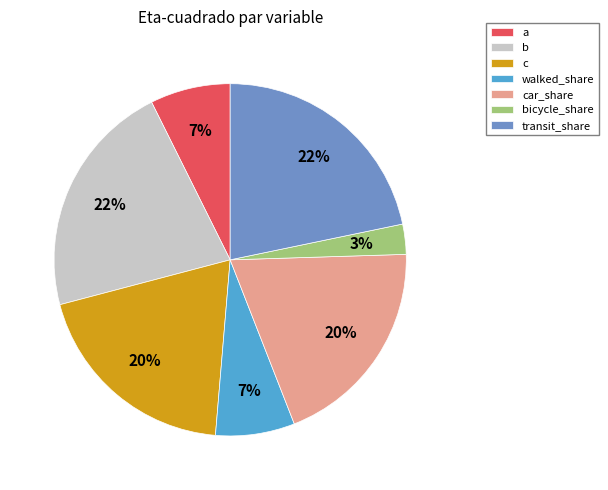

How many segments does this pie chart have?

7